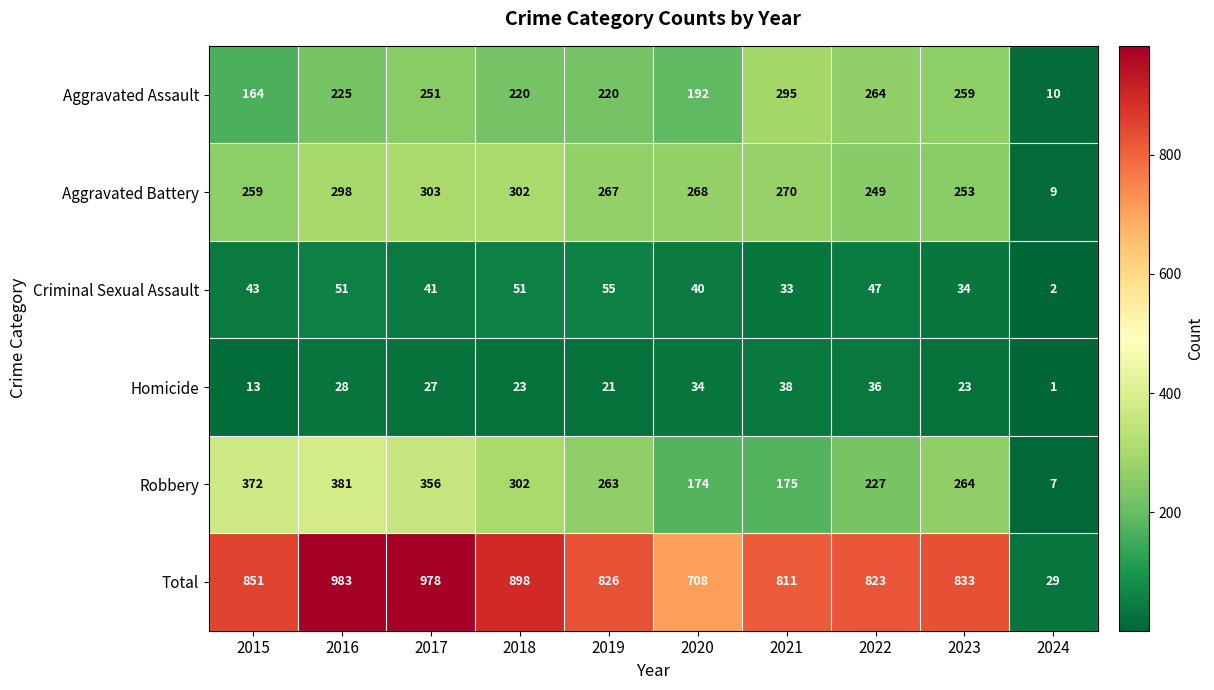

The Aggravated Battery series shows 73 at 2016. True or false?

False